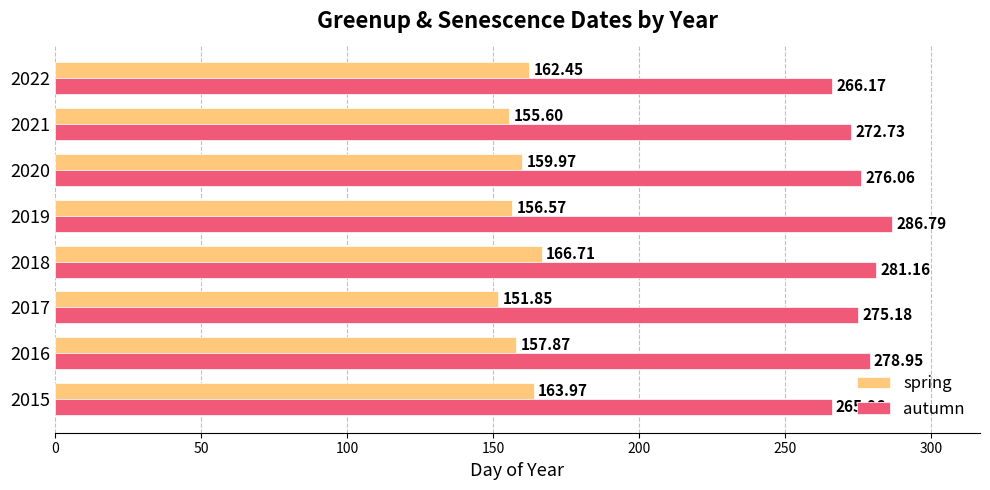

Rank the series by their average value, from highest to lowest.

autumn, spring